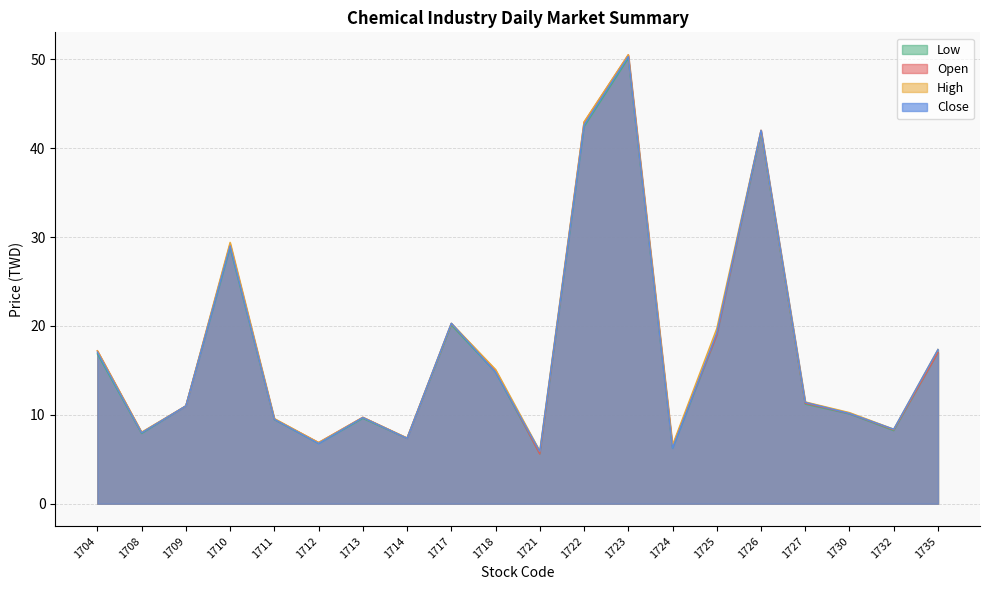

Read the High value at 1713.

9.7